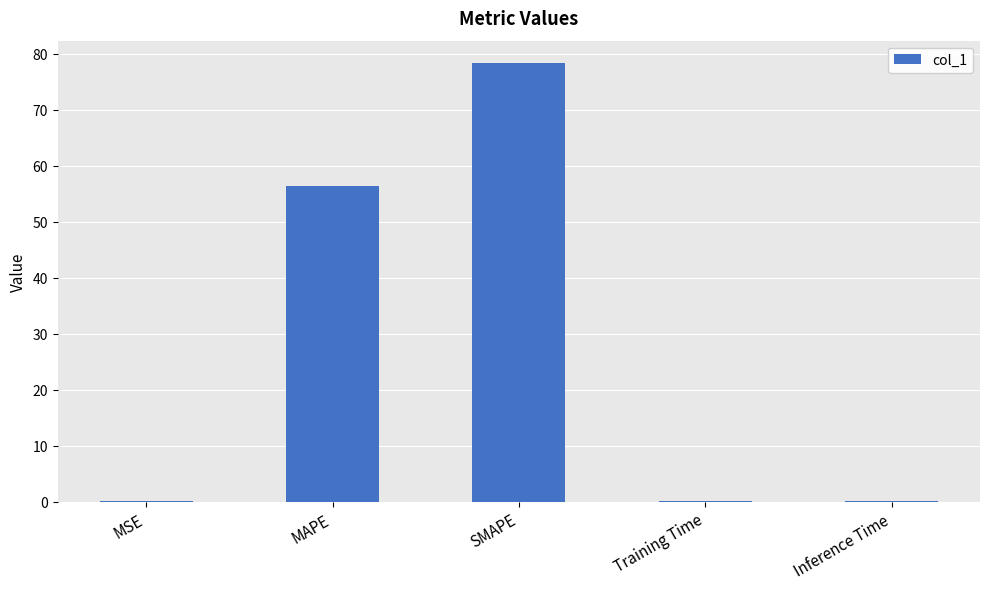

Reading left to right, what are all the values shown in this chart?

MSE=0.1	MAPE=56.3	SMAPE=78.4	Training Time=0.1	Inference Time=0.1